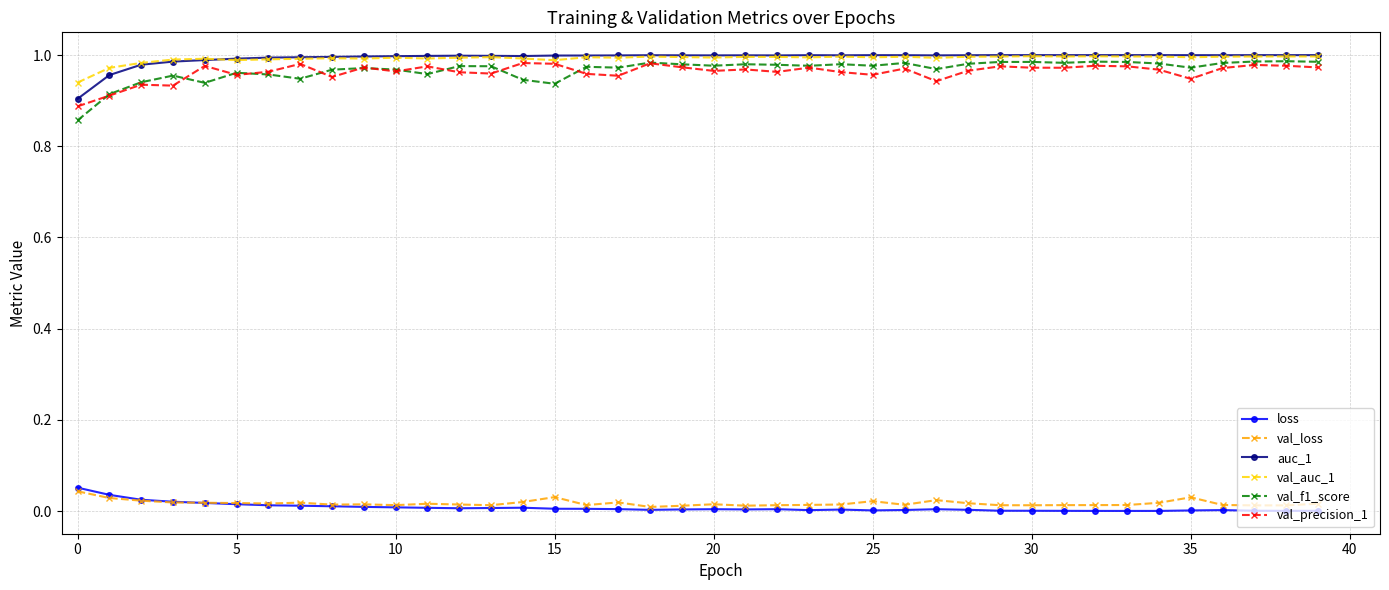

Which series has the widest spread of values?

val_f1_score